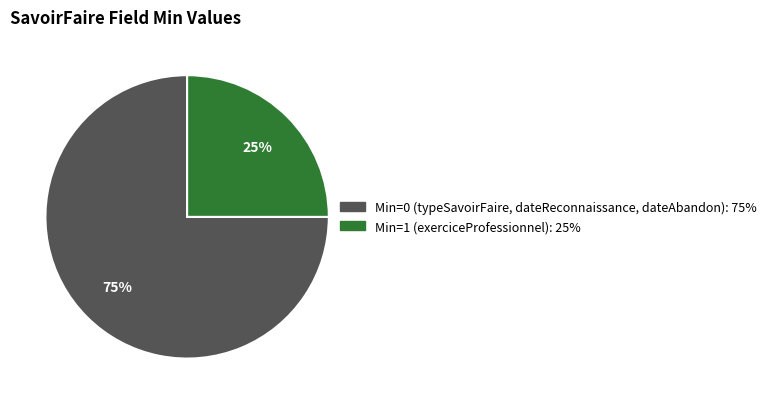

To the nearest percent, what is the difference between the largest and smallest slice percentages?

50%